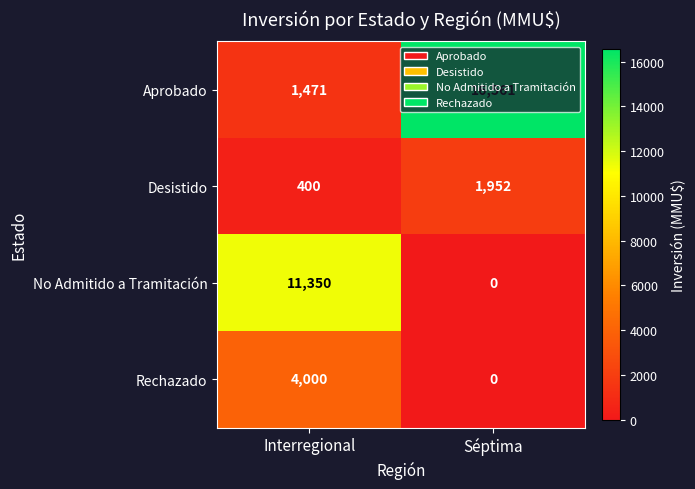

What is the difference between the maximum and minimum values in the Aprobado series?

15090